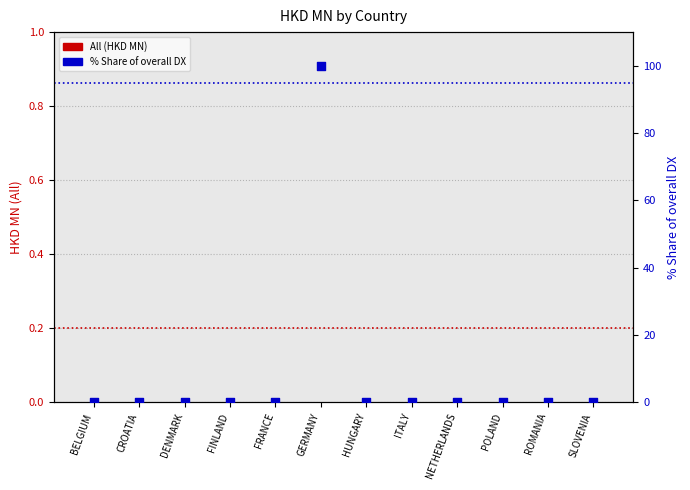

Which series has the widest spread of Y values?

% Share of overall DX